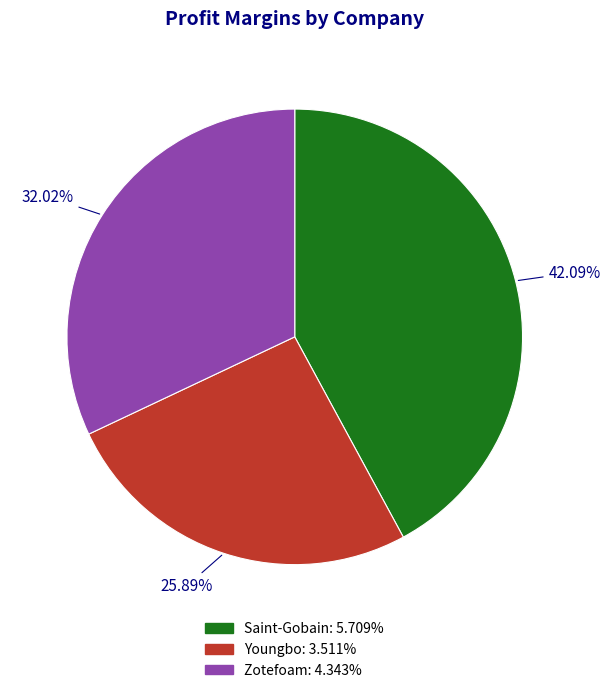

What is the smallest slice in the pie chart?

Youngbo